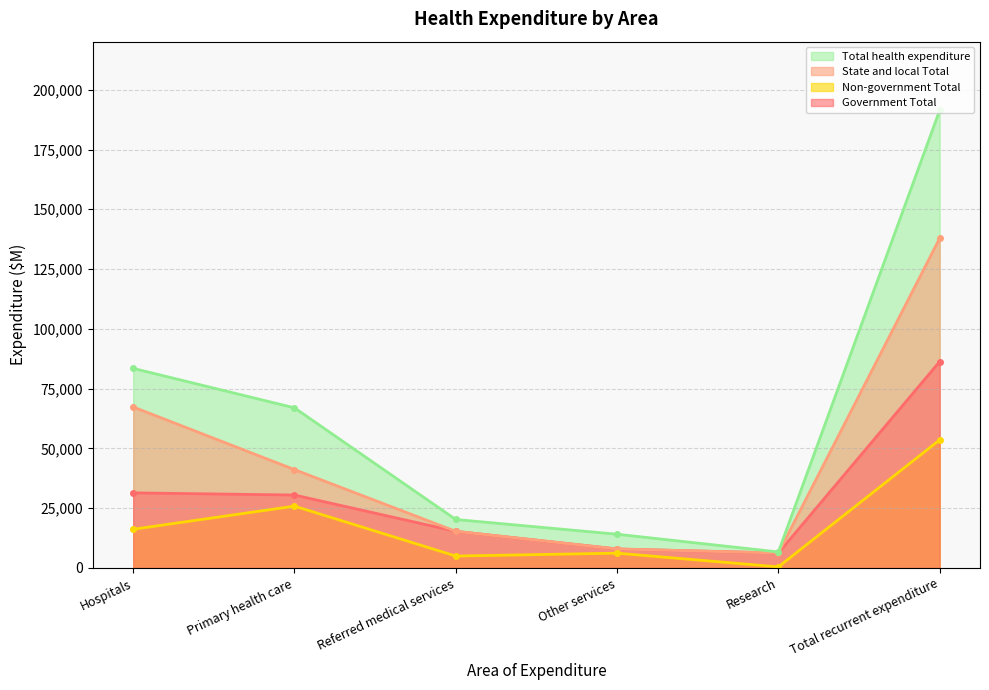

What is the approximate value of Government Total at Primary health care, to the nearest 10?

30480